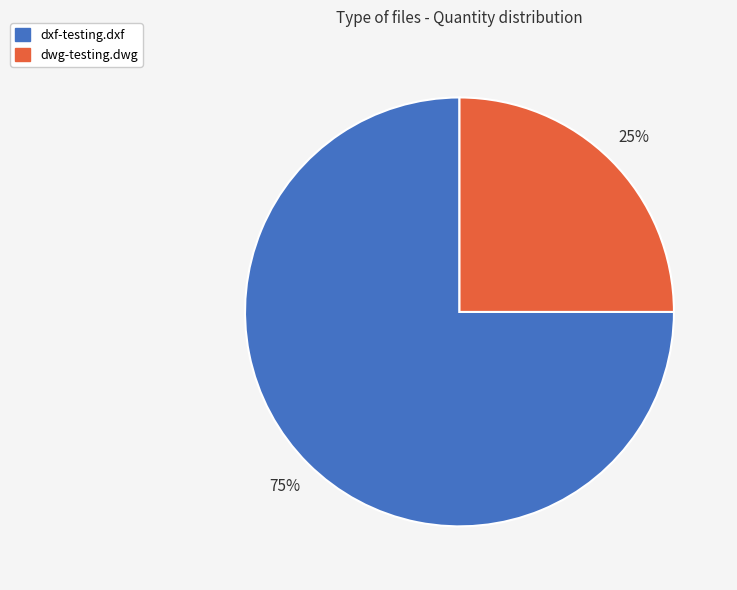

To the nearest percent, what percentage of the pie is dwg-testing.dwg?

25%